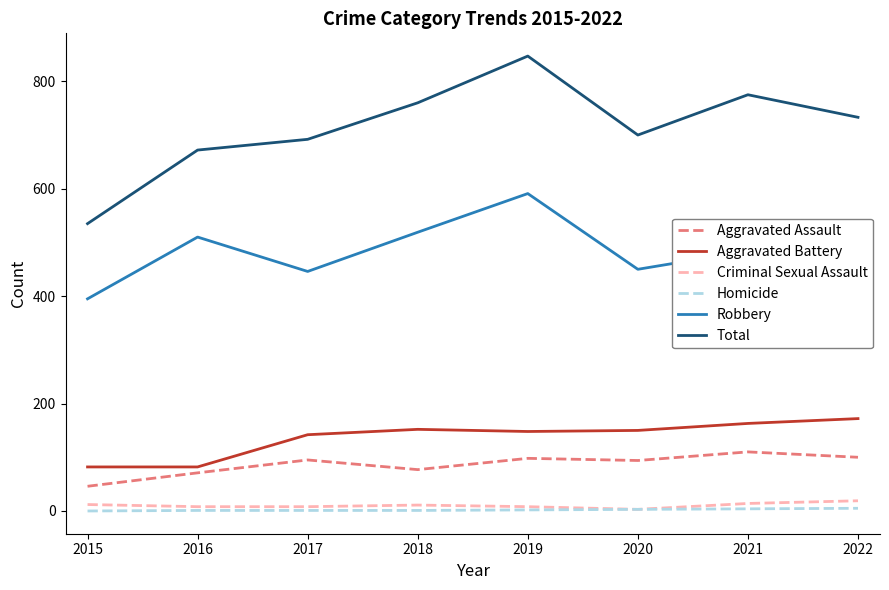

Which series has the largest range (max minus min)?

Total